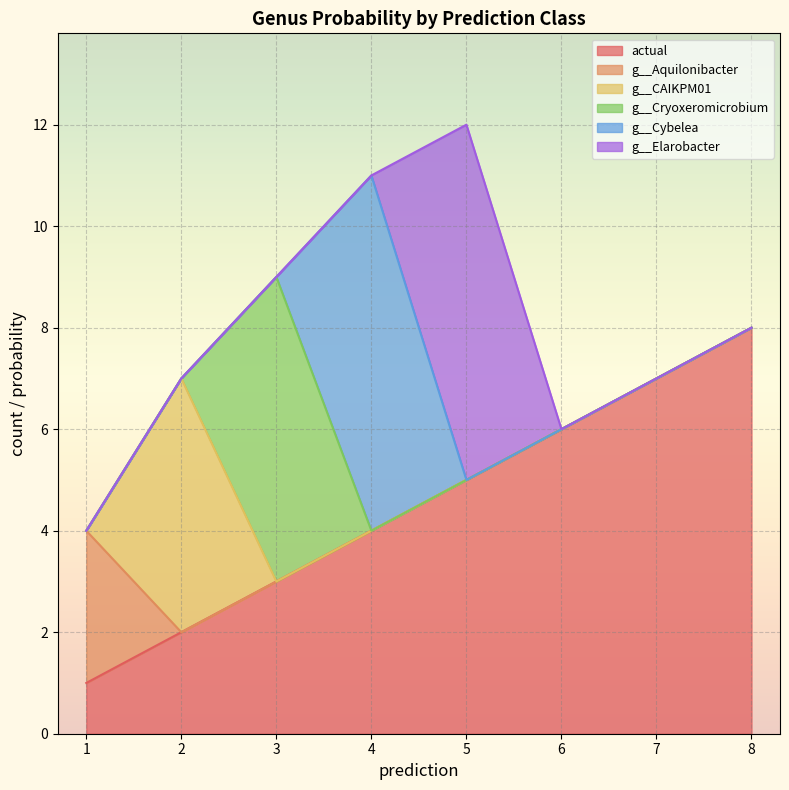

Which series changed the most between 1 and 7?

actual